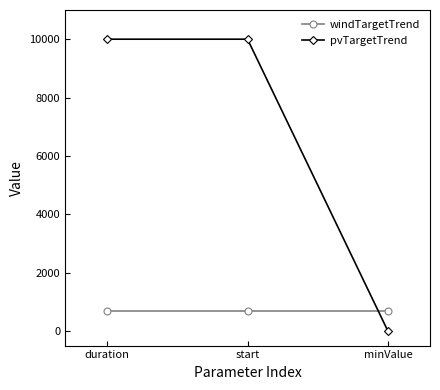

Between duration and minValue, which series saw the biggest shift?

pvTargetTrend